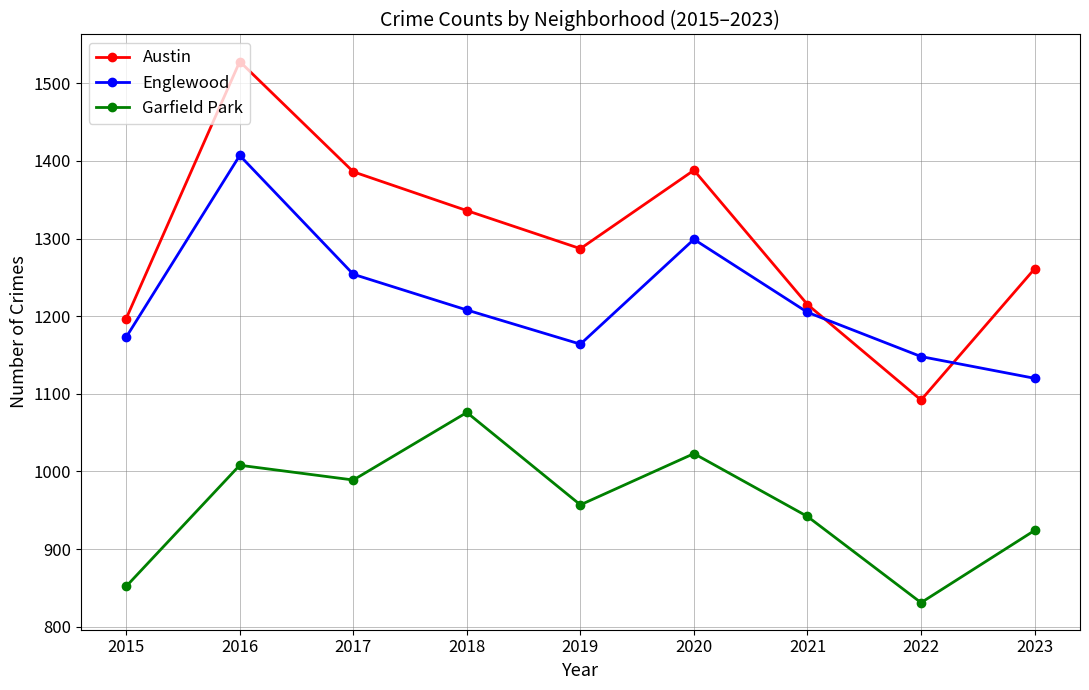

Which series has the largest total across all categories?

Austin